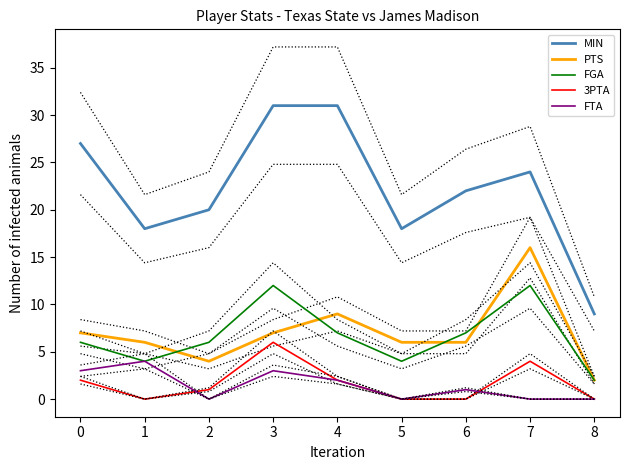

Reading left to right, what are all the values shown in this chart?

MIN: 27	18	20	31	31	18	22	24	9
PTS: 7	6	4	7	9	6	6	16	2
FGA: 6	4	6	12	7	4	7	12	2
3PTA: 2	0	1	6	2	0	0	4	0
FTA: 3	4	0	3	2	0	1	0	0